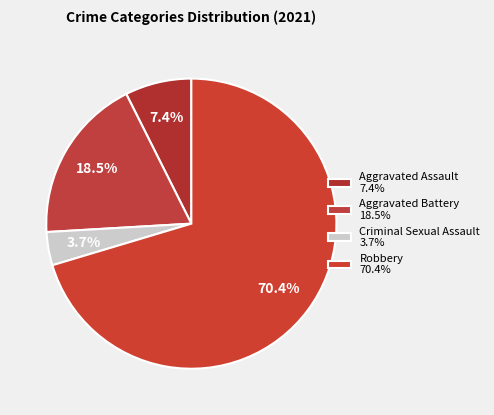

How many slices are in this pie chart?

4